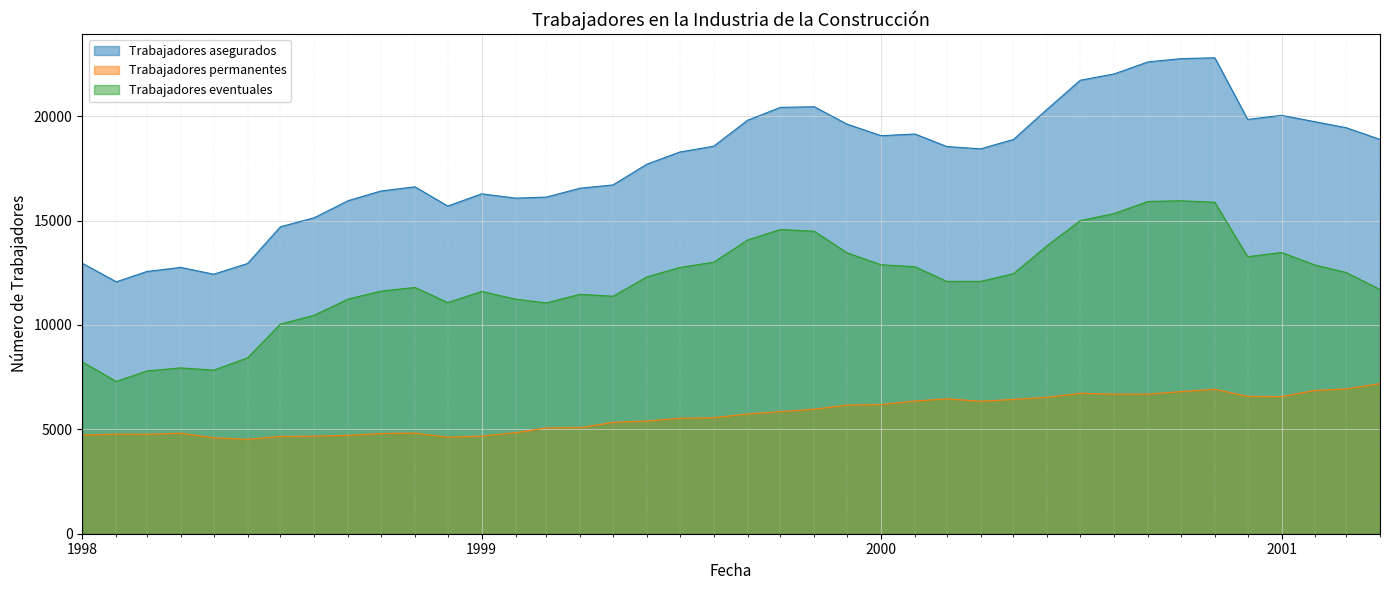

At how many categories does at least one series exceed 21363?

5